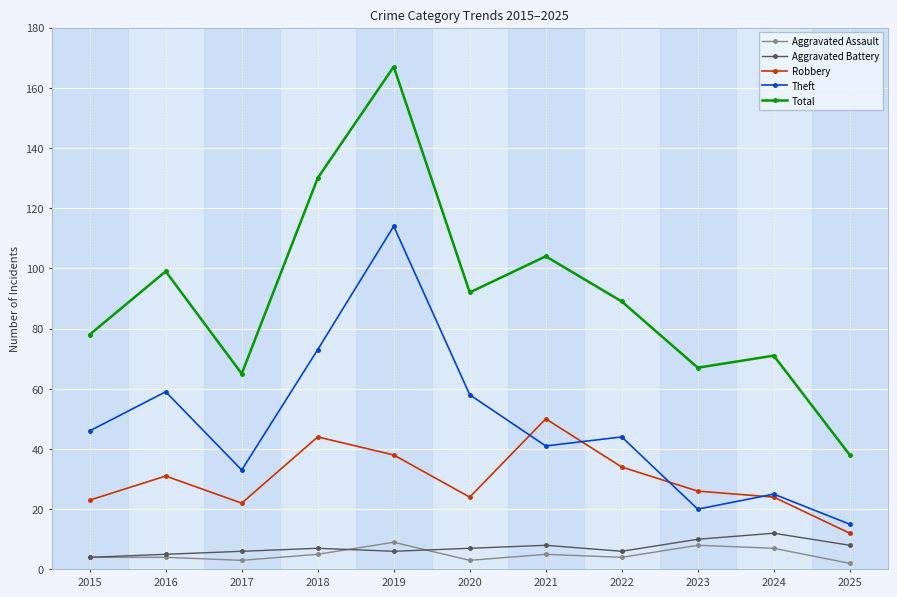

True or false: Robbery and Aggravated Battery intersect in this chart.

False